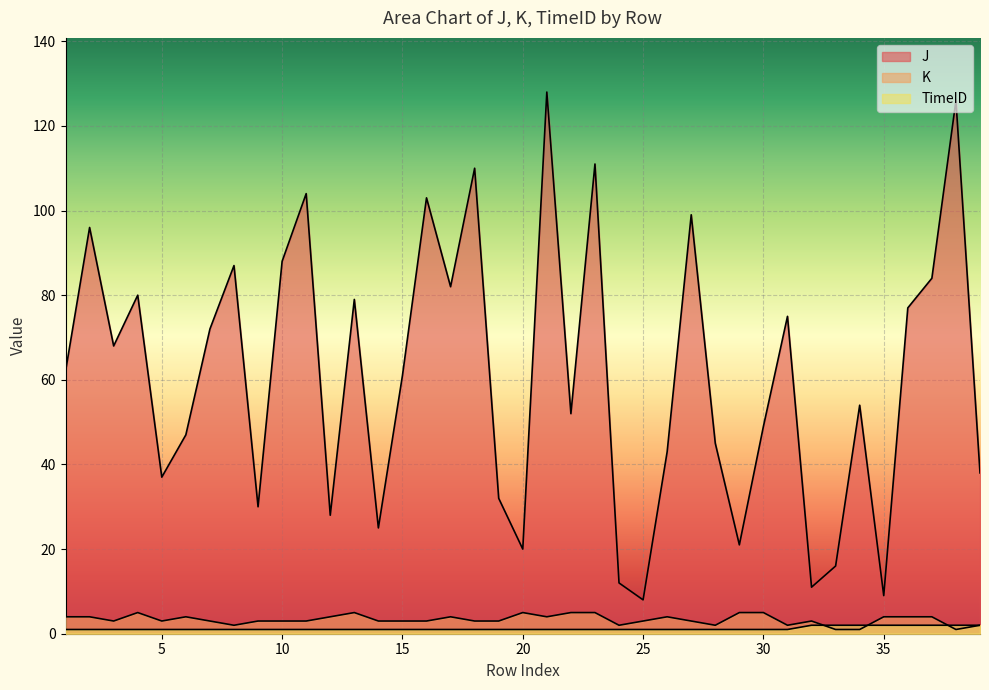

What is the difference between the maximum and minimum values in the J series?

120